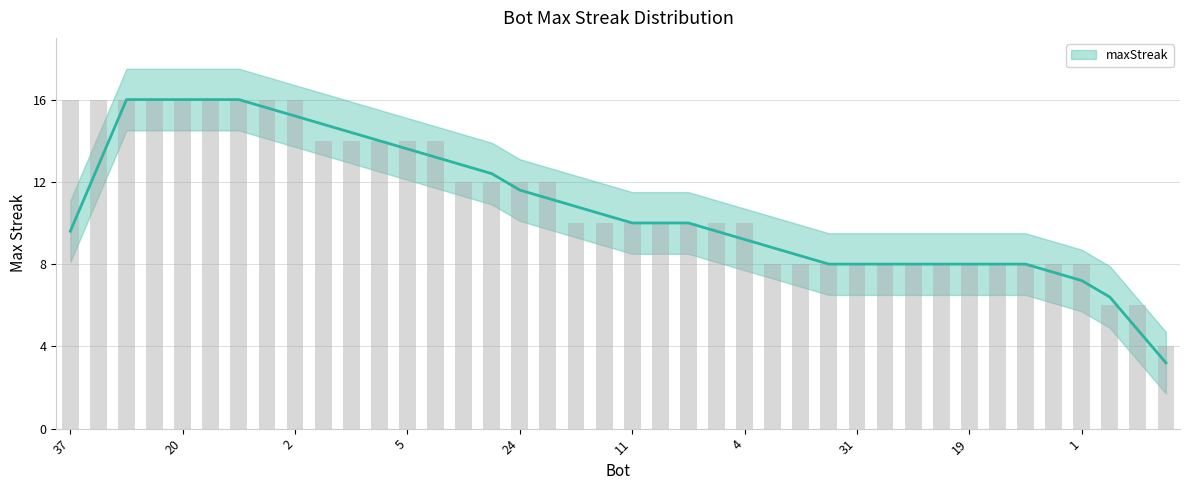

What is the value of the 8th bar from the left?

16